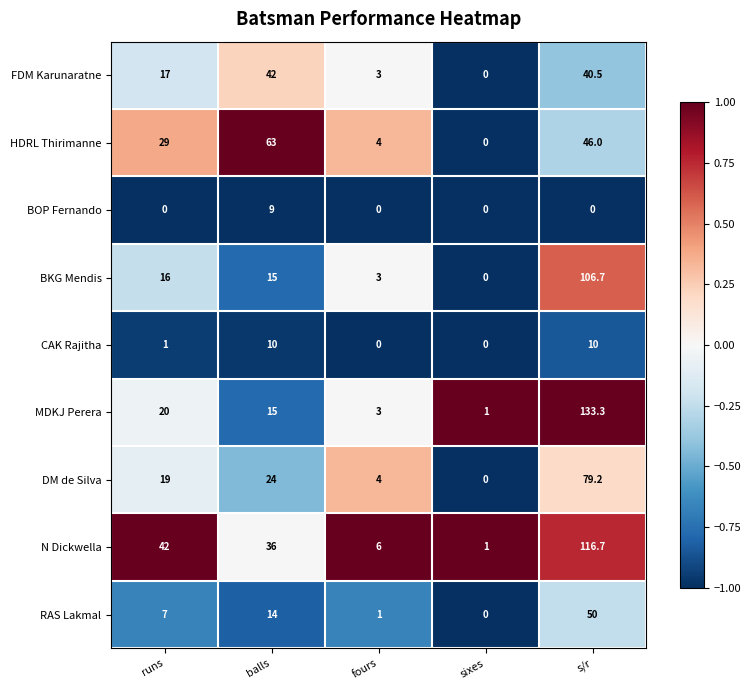

What is the greatest value displayed?

133.3